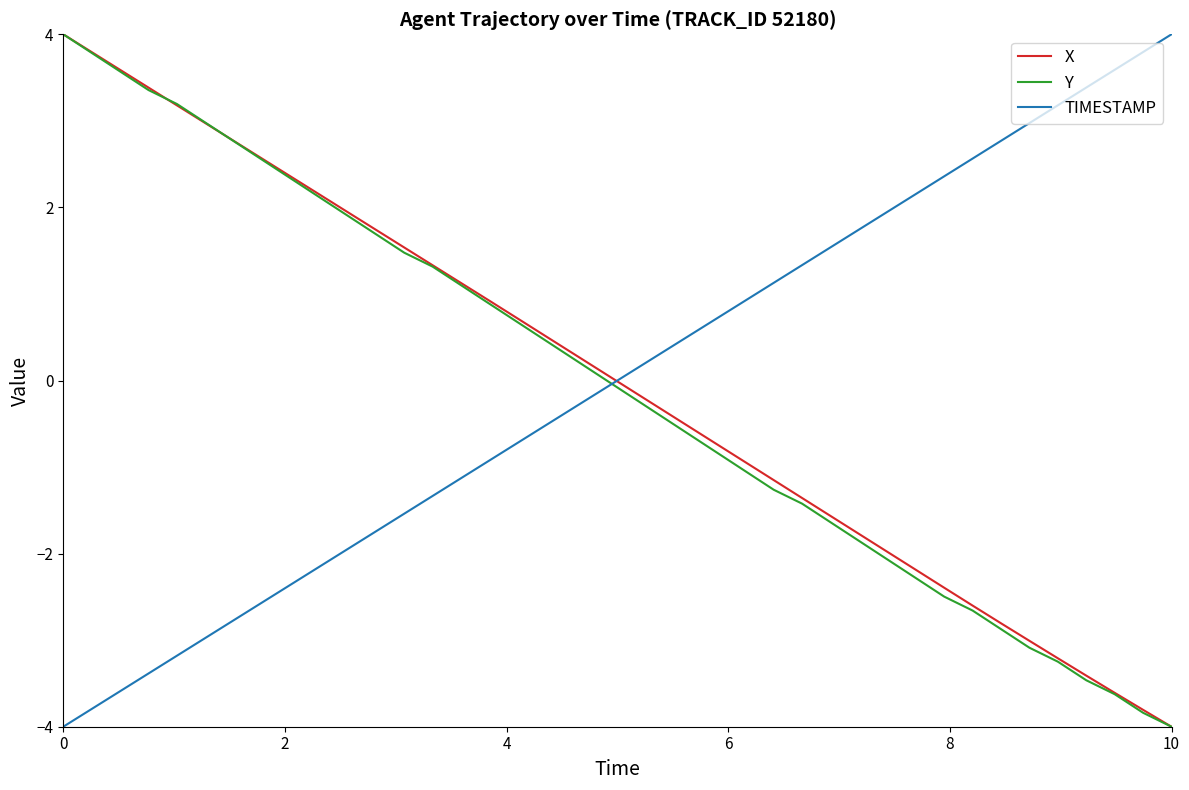

True or false: TIMESTAMP and X cross at least once.

True